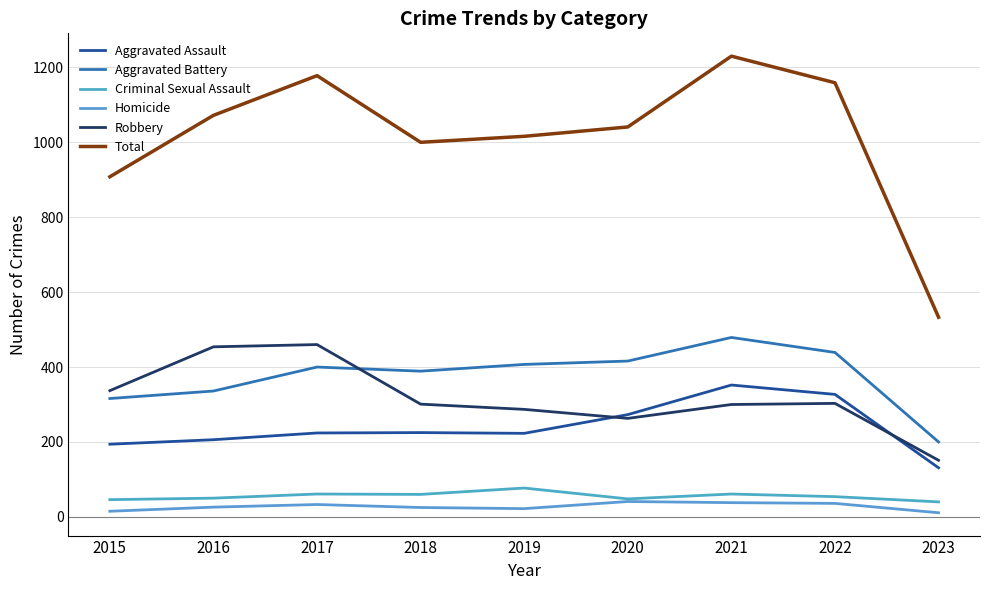

True or false: Total has more than 0 points higher than both neighbors.

True